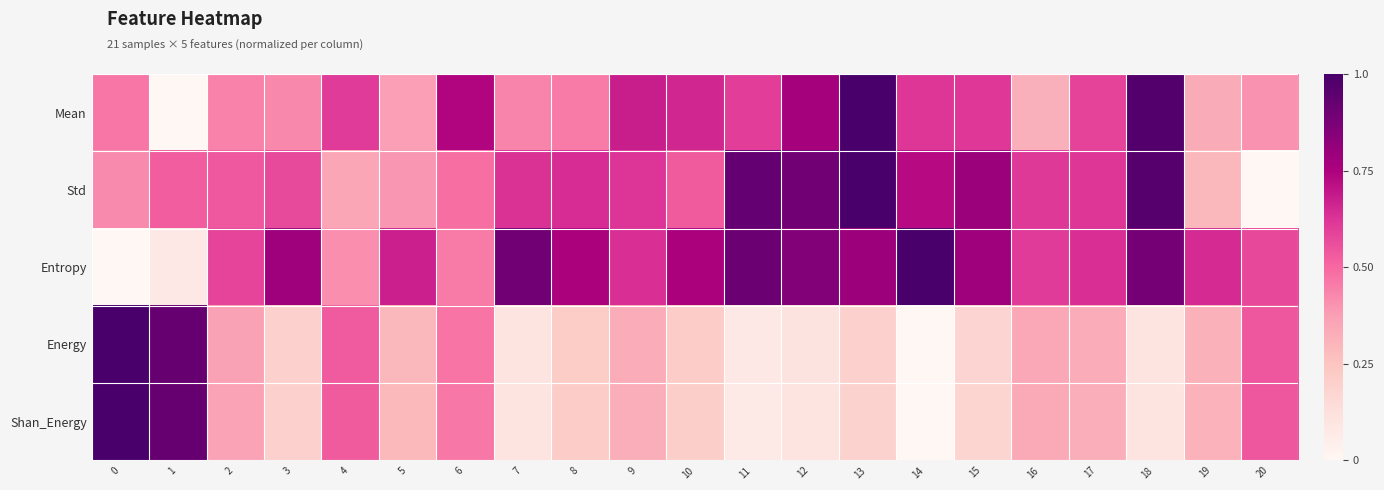

What is the difference between the highest and lowest values at 2?

0.2